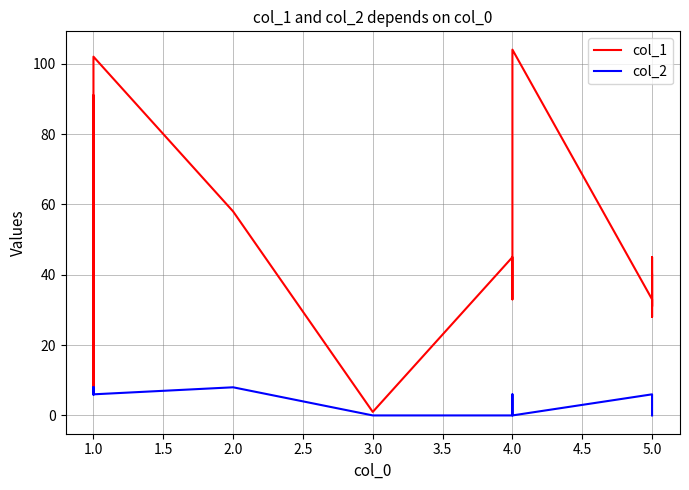

The value of col_2 at 1.0 is 4. True or false?

False